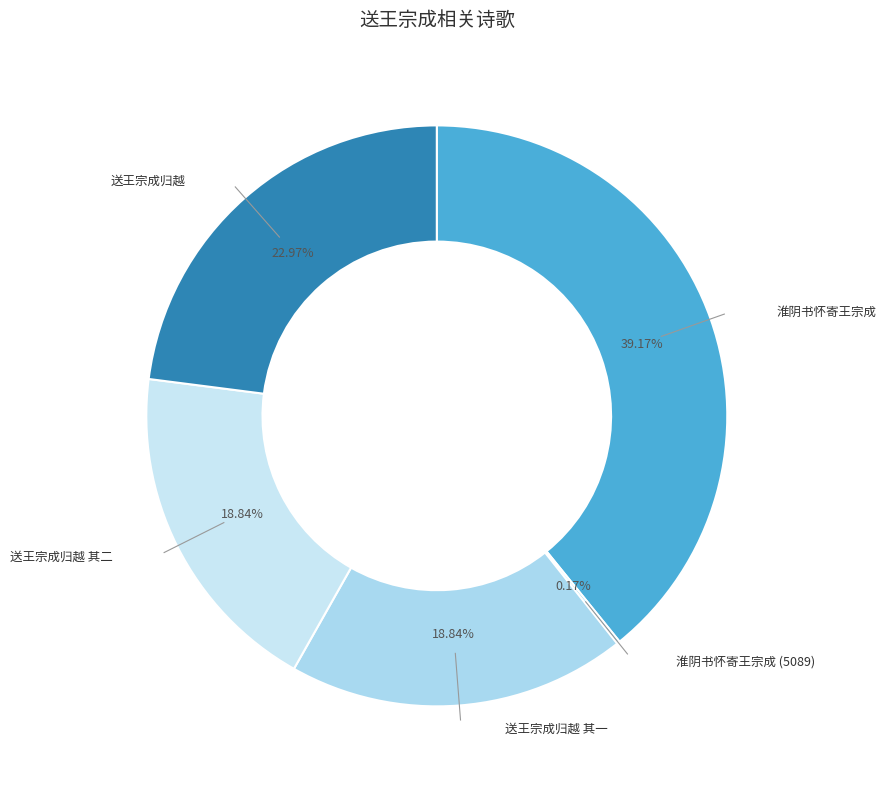

Count the number of slices in the pie.

5